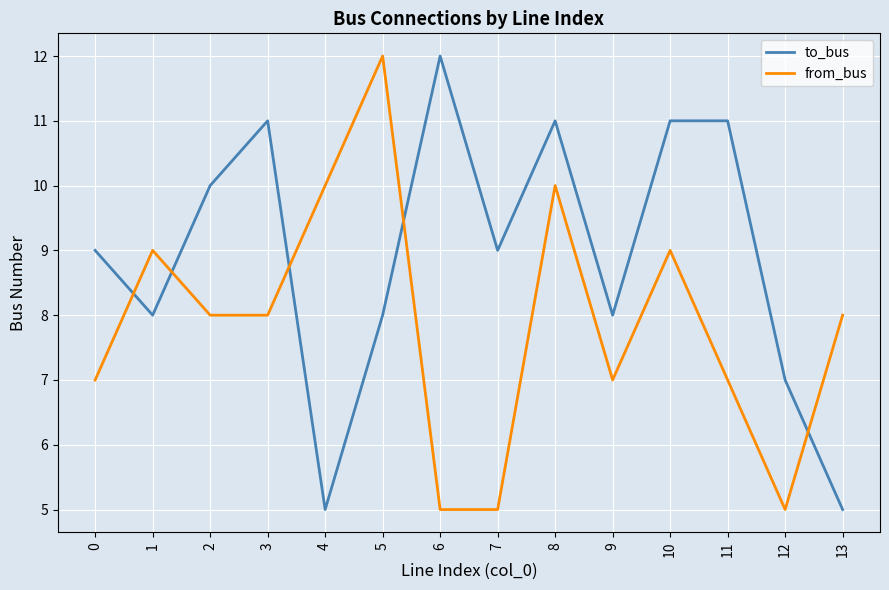

List the series in order of their overall mean, highest first.

to_bus, from_bus